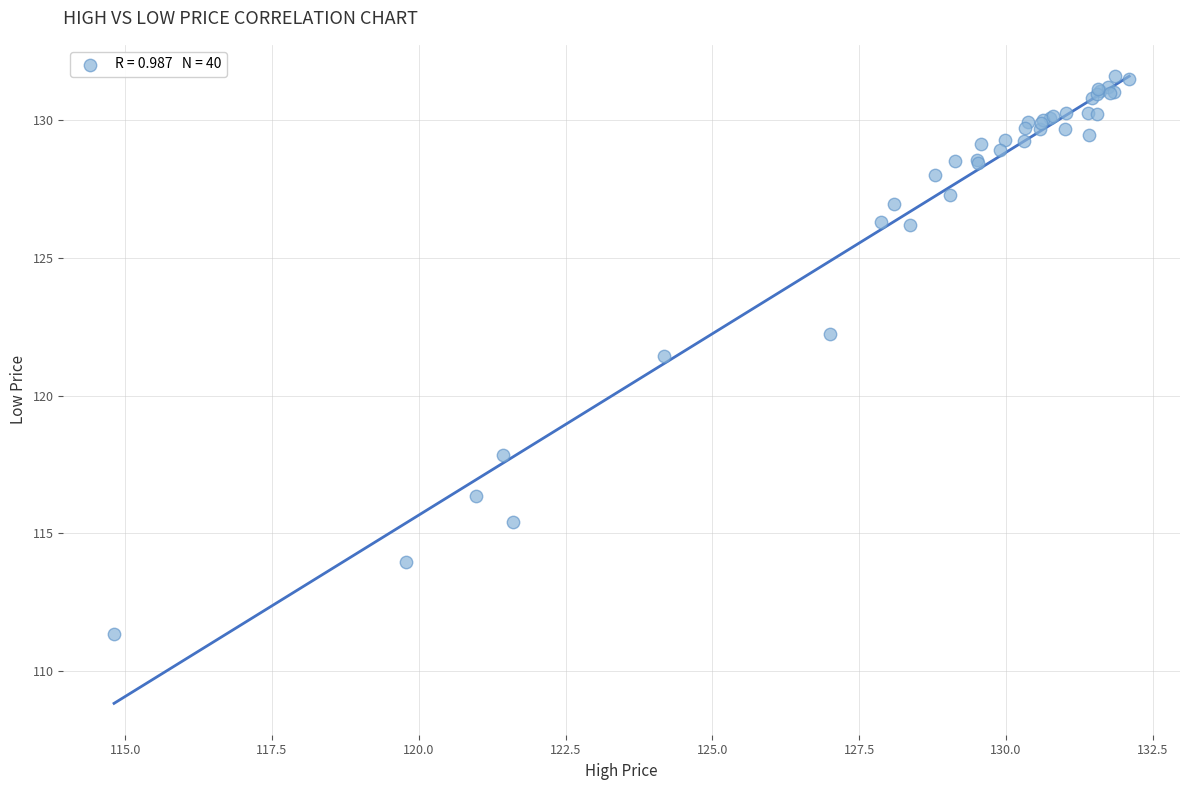

What Y value in the scatter plot is closest to 121?

121.4